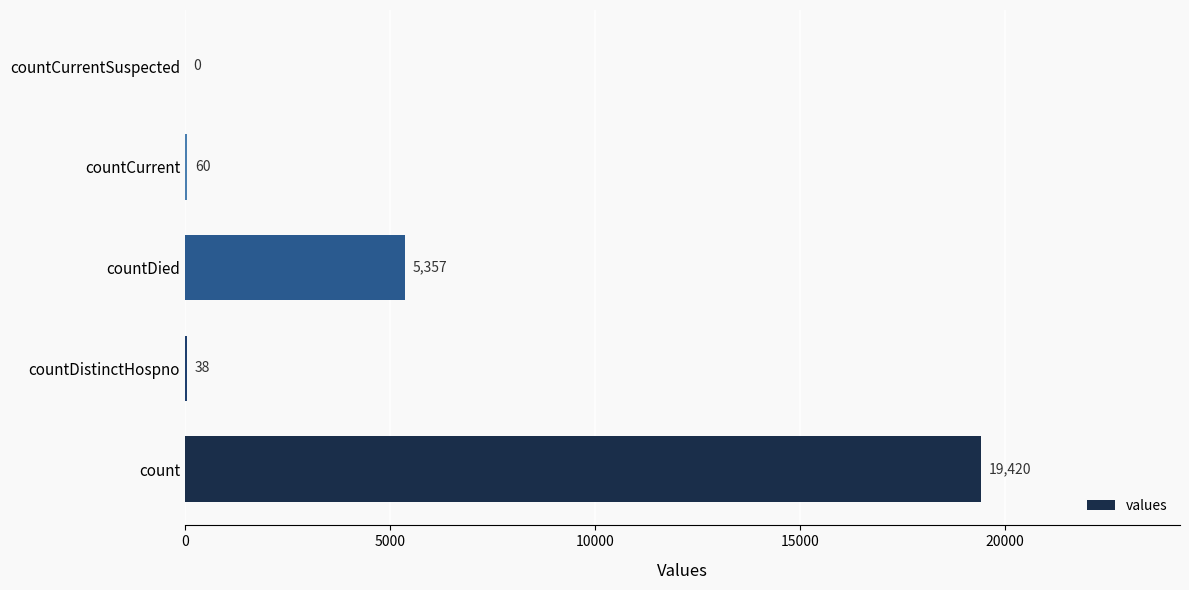

Between countDied and countCurrentSuspected, which is larger?

countDied